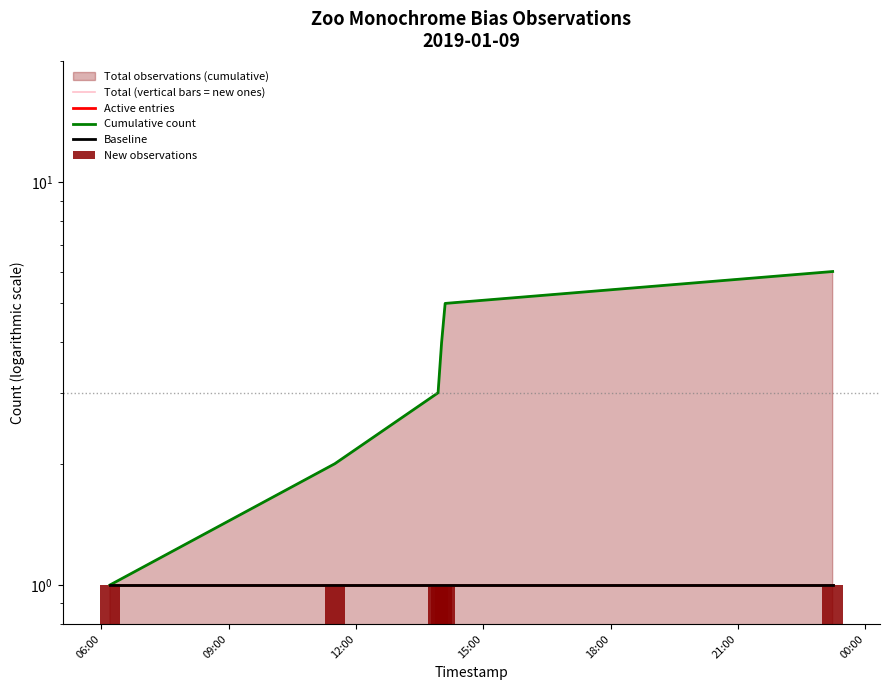

What is the value of the Cumulative count bar at the 4th from the left?

4